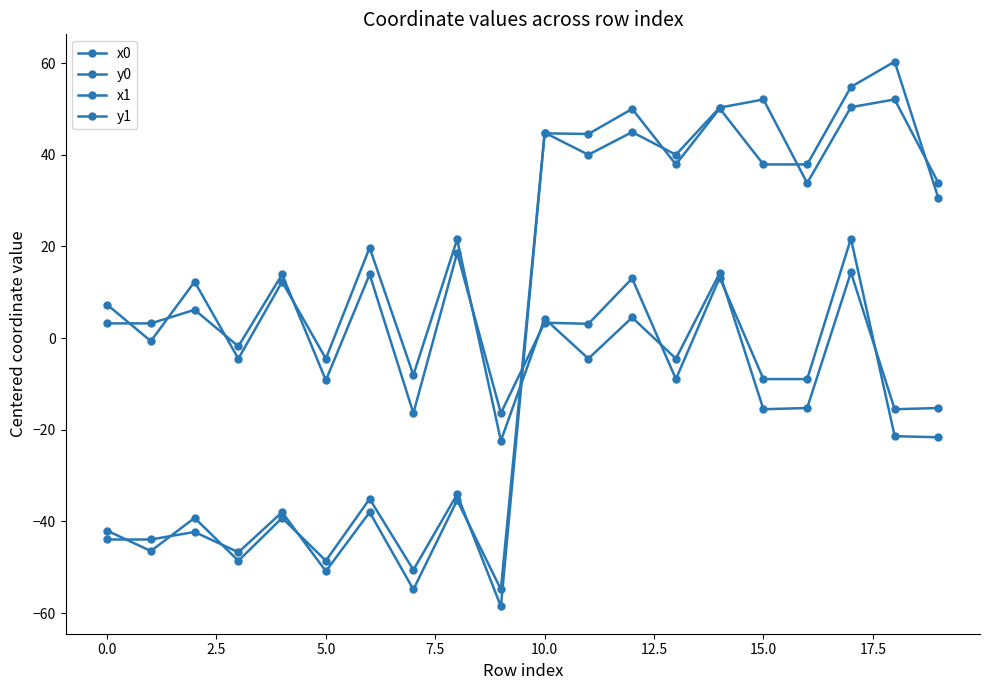

What is the value of the x1 point at the 9th from the left?

-34.1